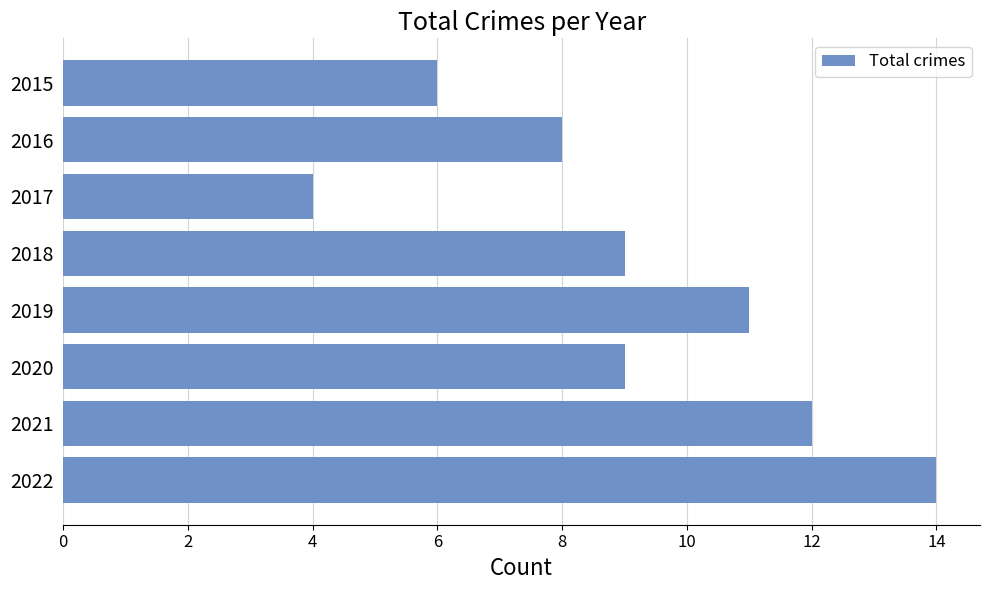

True or false: the data shows 4 at 2017.

True